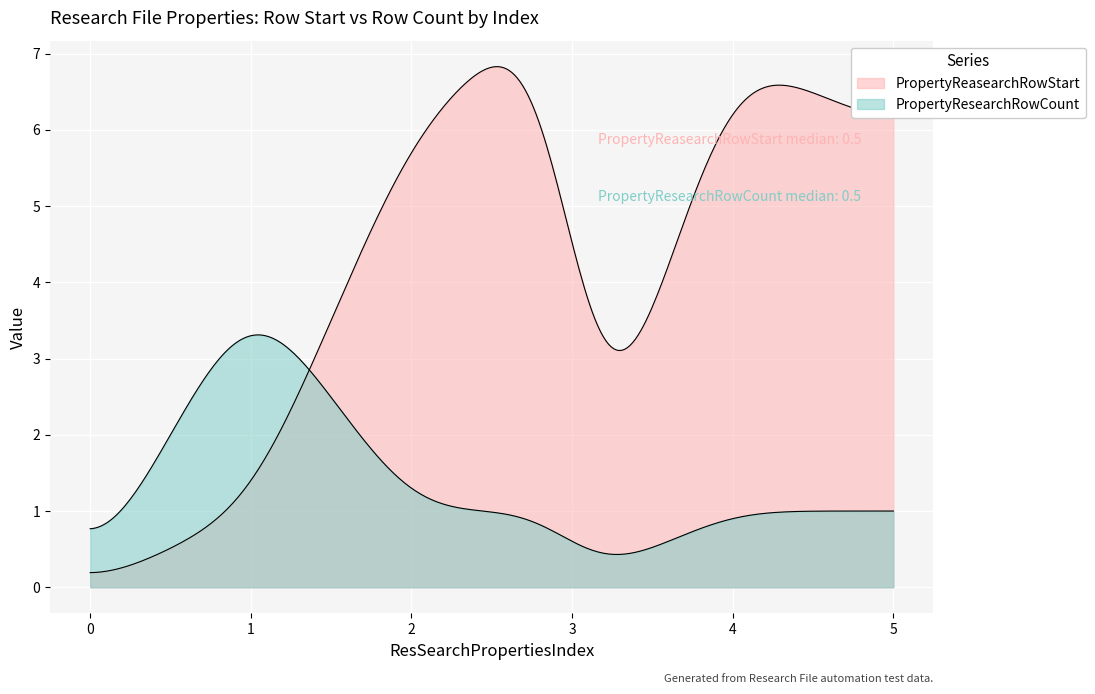

Is it true that PropertyReasearchRowStart equals 2 at 4?

False